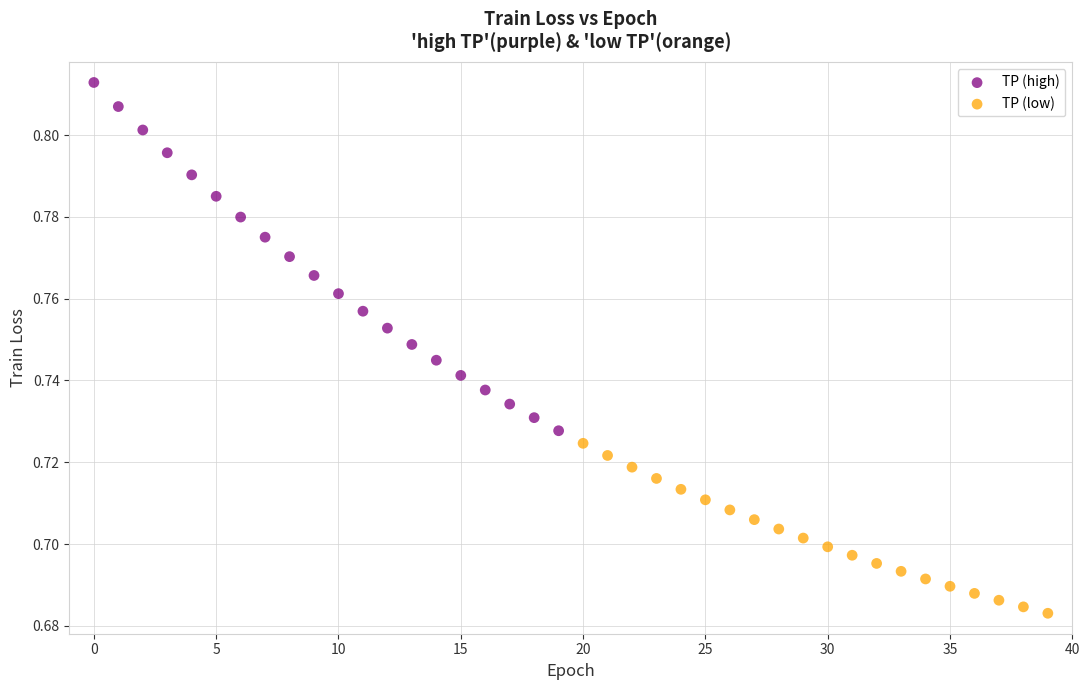

Which series contains the highest Y value?

TP (high)